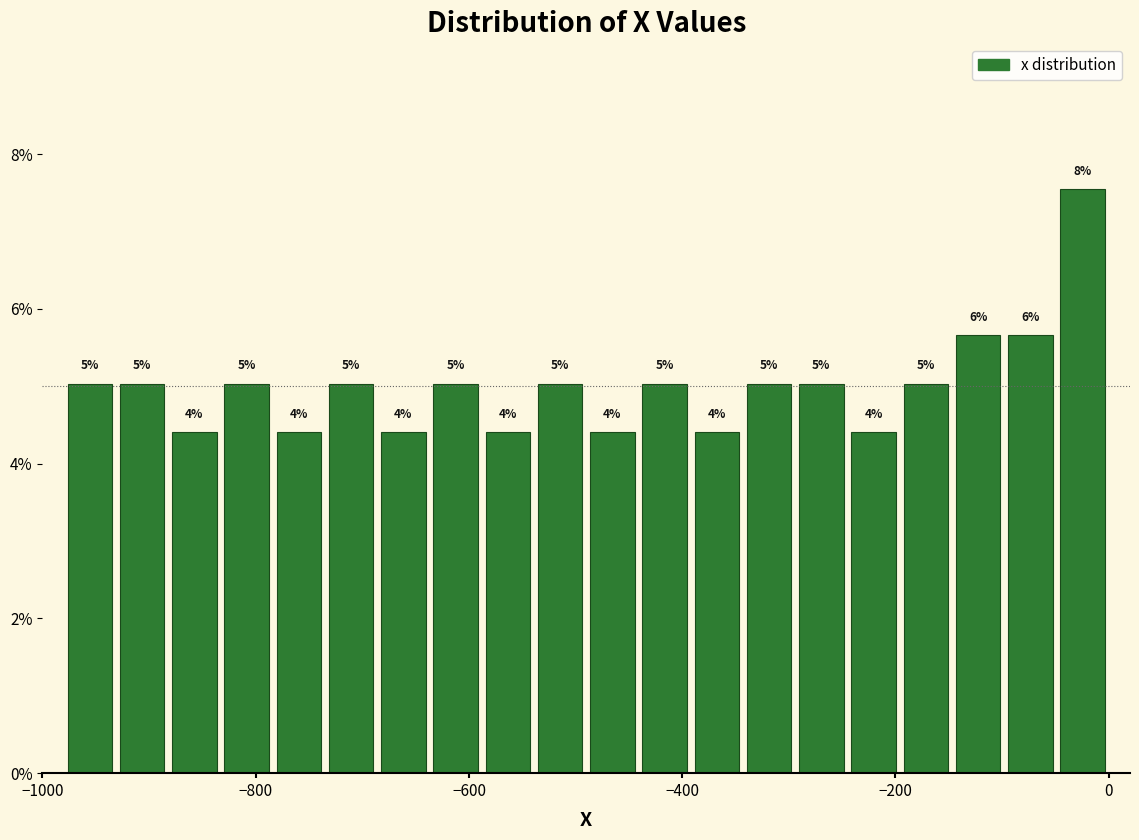

Around what value on the x-axis is the tallest bar? Give the approximate position of its centre, as read against the axis.

-20